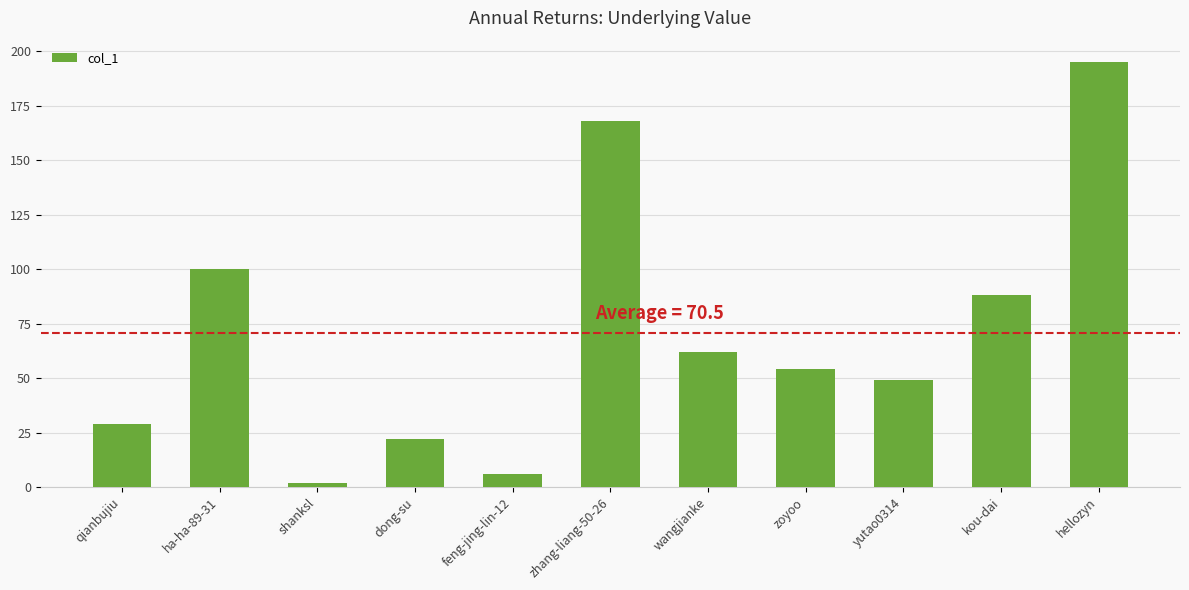

The value at zhang-liang-50-26 is 168. True or false?

True